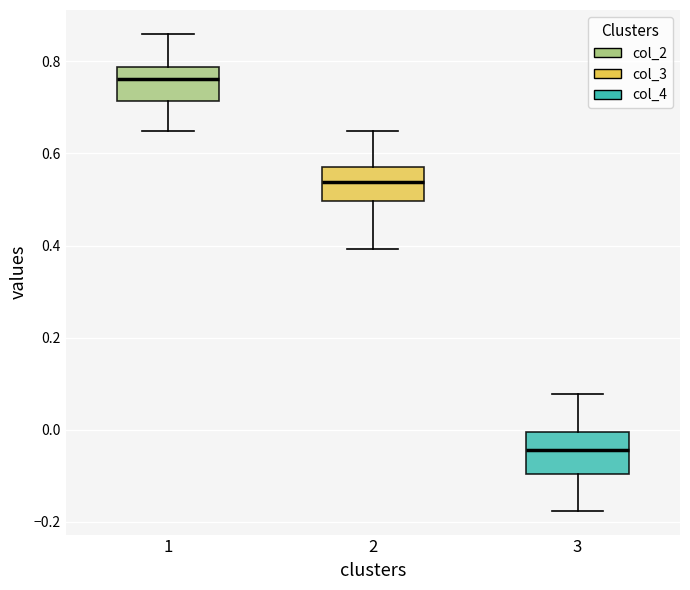

Reading left to right, read every box against the y-axis: the position of its median line, the range the box covers, and the ends of its whiskers. The values are not printed on the chart, so give them approximately, as read against the axis.

1: median 0.76, box 0.72 to 0.78, whiskers 0.64 to 0.86
2: median 0.54, box 0.50 to 0.58, whiskers 0.40 to 0.64
3: median -0.04, box -0.10 to 0.00, whiskers -0.18 to 0.08